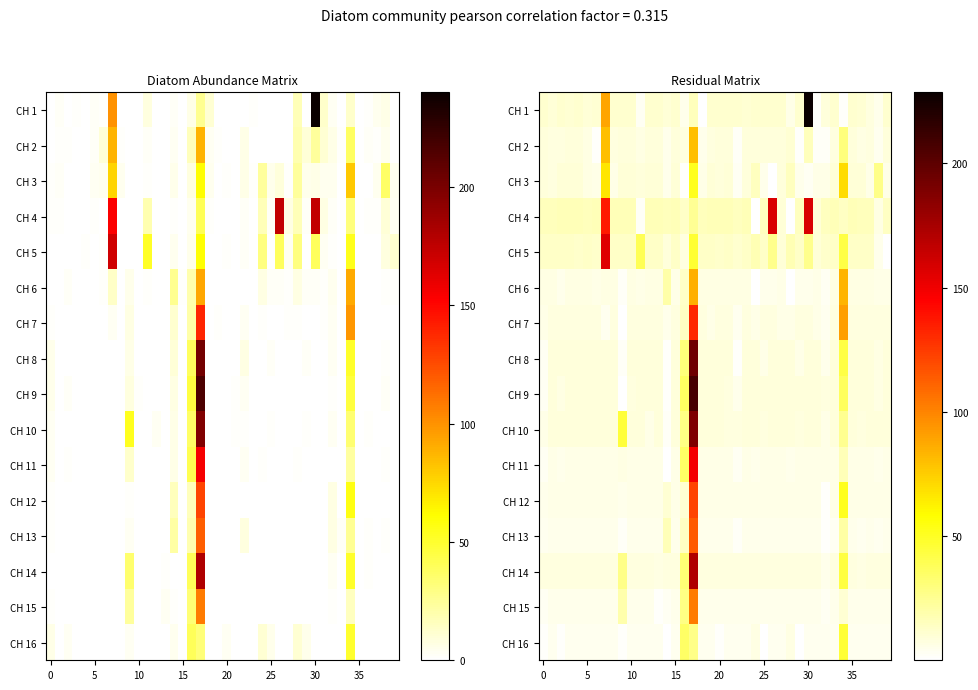

What is the smallest value displayed?

0.1